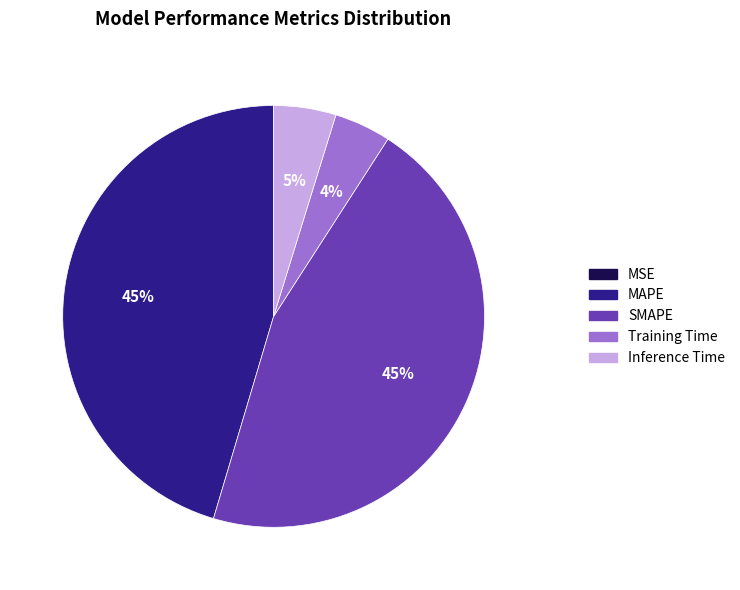

Combined, do MAPE and SMAPE account for over 50%?

Yes